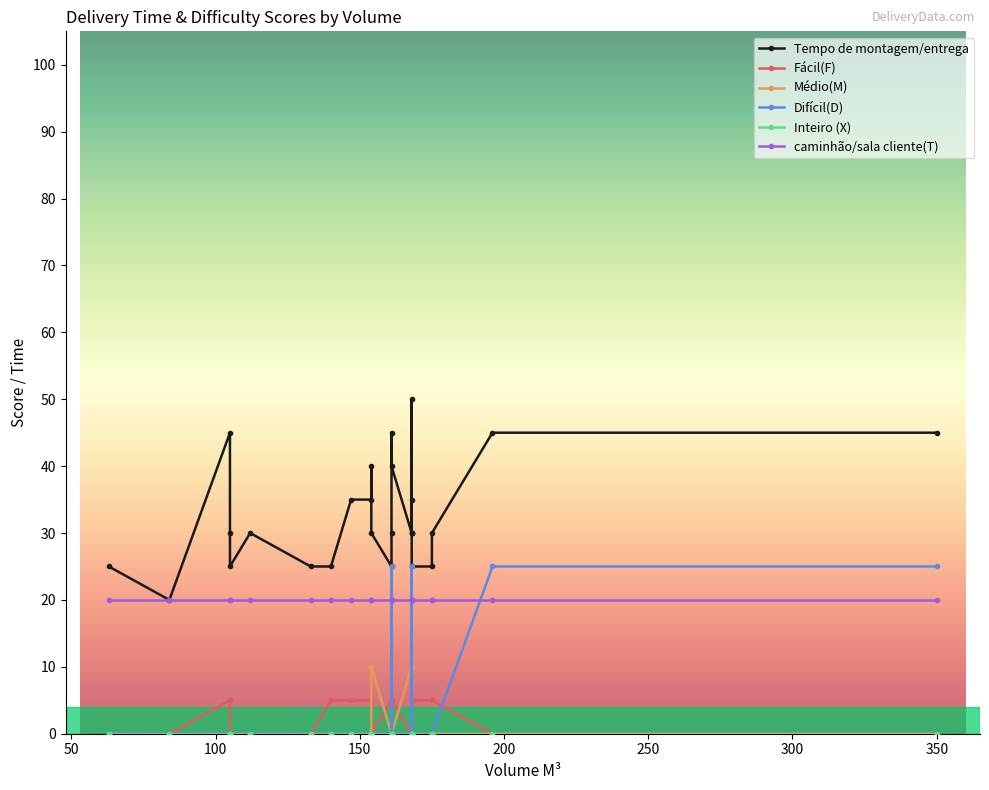

Reading left to right, list all the values displayed in this chart.

Tempo de montagem/entrega: 25	20	45	30	25	30	25	25	35	35	40	30	25	30	45	40	30	30	50	35	30	25	25	30	45	45
Fácil(F): 0	0	5	0	0	0	0	5	5	5	5	0	5	5	0	5	0	0	0	0	0	5	5	5	0	0
Médio(M): 0	0	0	0	0	0	0	0	0	0	0	10	0	0	0	0	10	10	0	10	10	0	0	0	0	0
Difícil(D): 0	0	0	0	0	0	0	0	0	0	0	0	0	0	25	0	0	0	25	0	0	0	0	0	25	25
Inteiro (X): 0	0	0	0	0	0	0	0	0	0	0	0	0	0	0	0	0	0	0	0	0	0	0	0	0	0
caminhão/sala cliente(T): 20	20	20	20	20	20	20	20	20	20	20	20	20	20	20	20	20	20	20	20	20	20	20	20	20	20